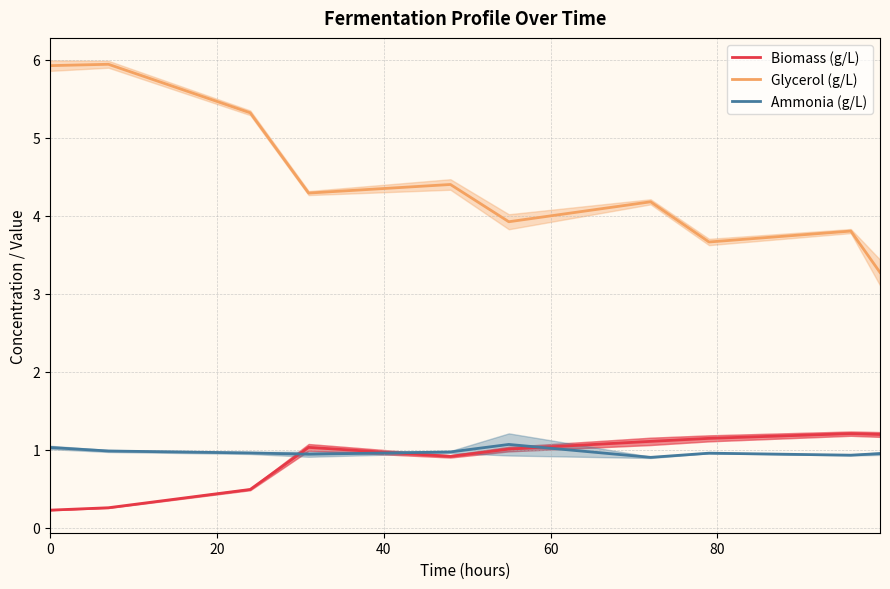

Reading right to left, list all the values displayed in this chart.

Biomass (g/L): 1.2	1.2	1.1	1.1	1.0	0.9	1.0	0.5	0.3	0.2
Glycerol (g/L): 3.3	3.8	3.7	4.2	3.9	4.4	4.3	5.3	5.9	5.9
Ammonia (g/L): 0.9	0.9	1.0	0.9	1.1	1.0	0.9	1.0	1.0	1.0